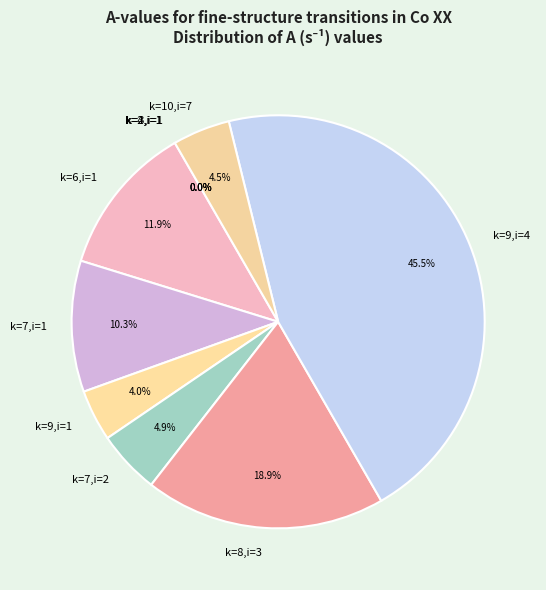

What is the ratio of the value at k=9,i=4 to the value at k=8,i=3?

2.4